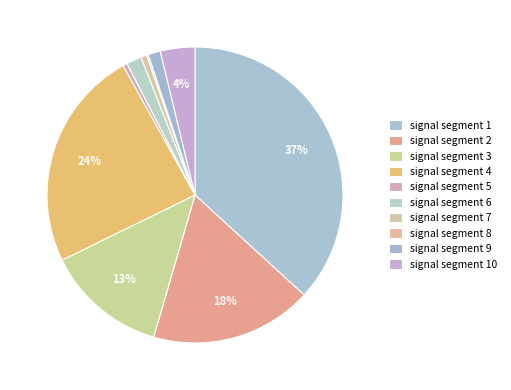

Which category has the biggest portion of the pie?

signal segment 1